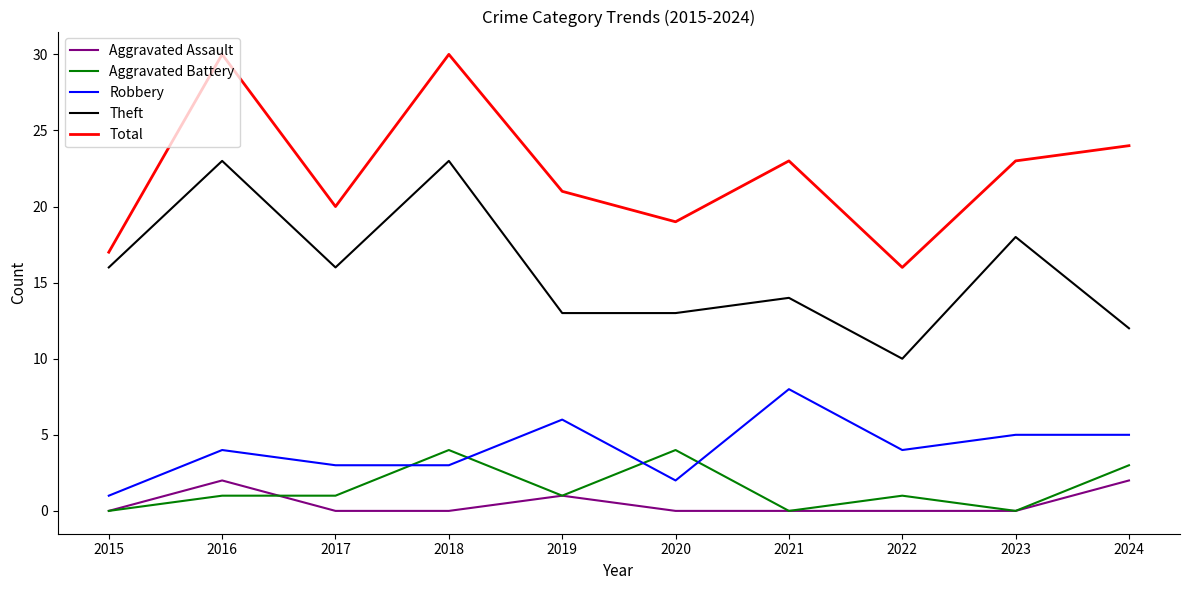

What is the difference between the highest and lowest values at 2020?

19